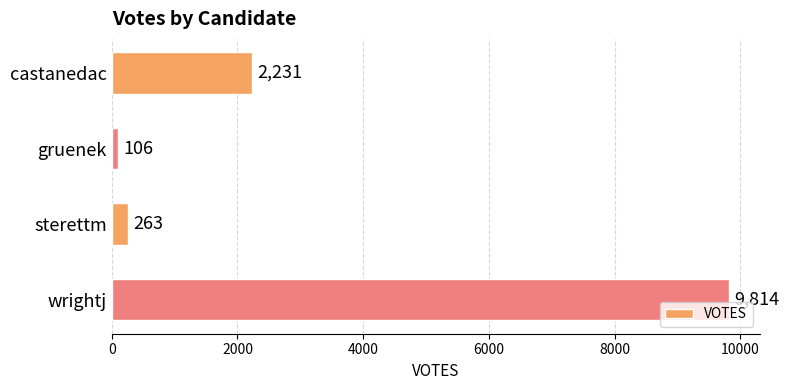

What is the label of the 4th bar from the bottom?

castanedac